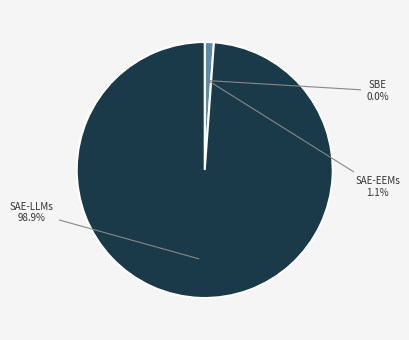

To the nearest percent, what is the average slice percentage?

33%